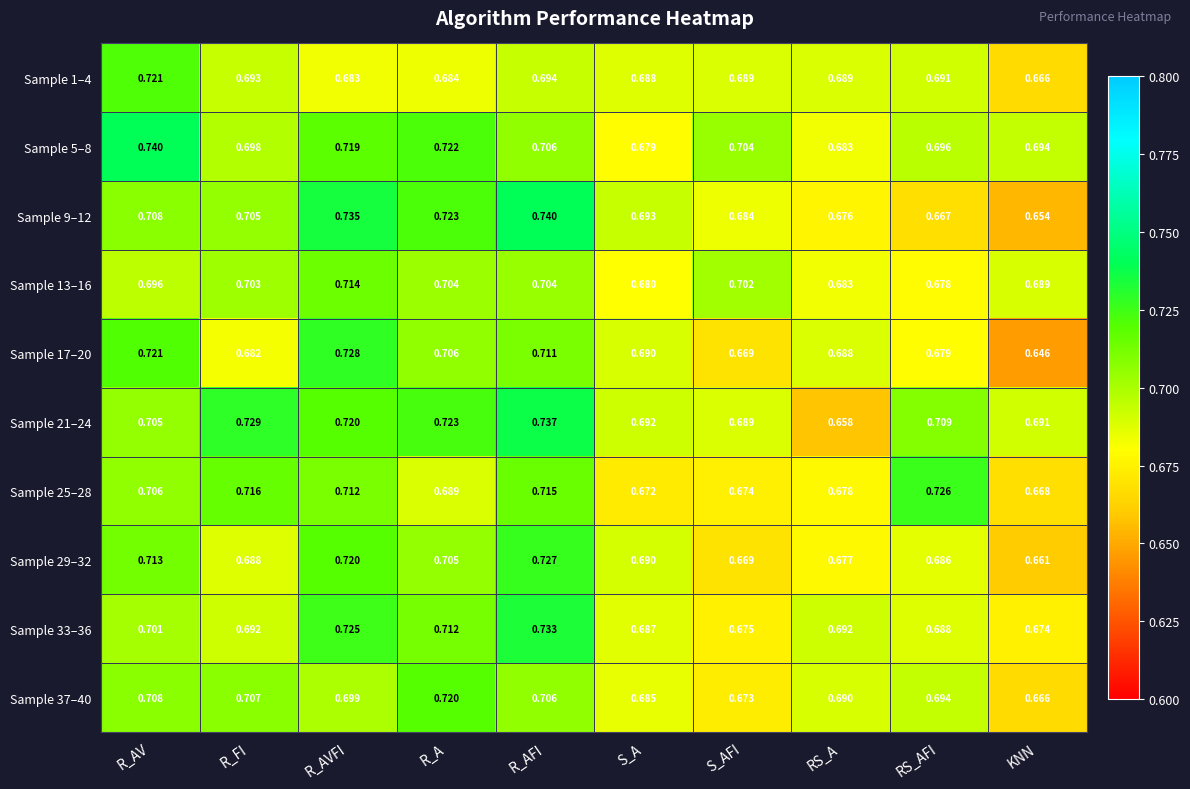

At which label does Sample 33–36 reach its minimum?

KNN